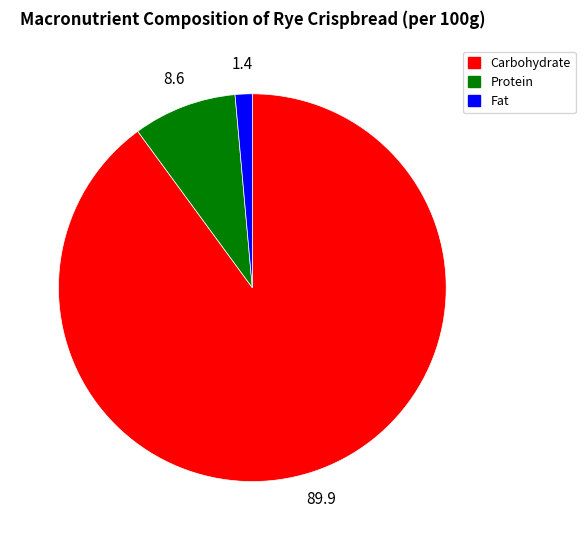

Is Protein the majority of the pie?

No